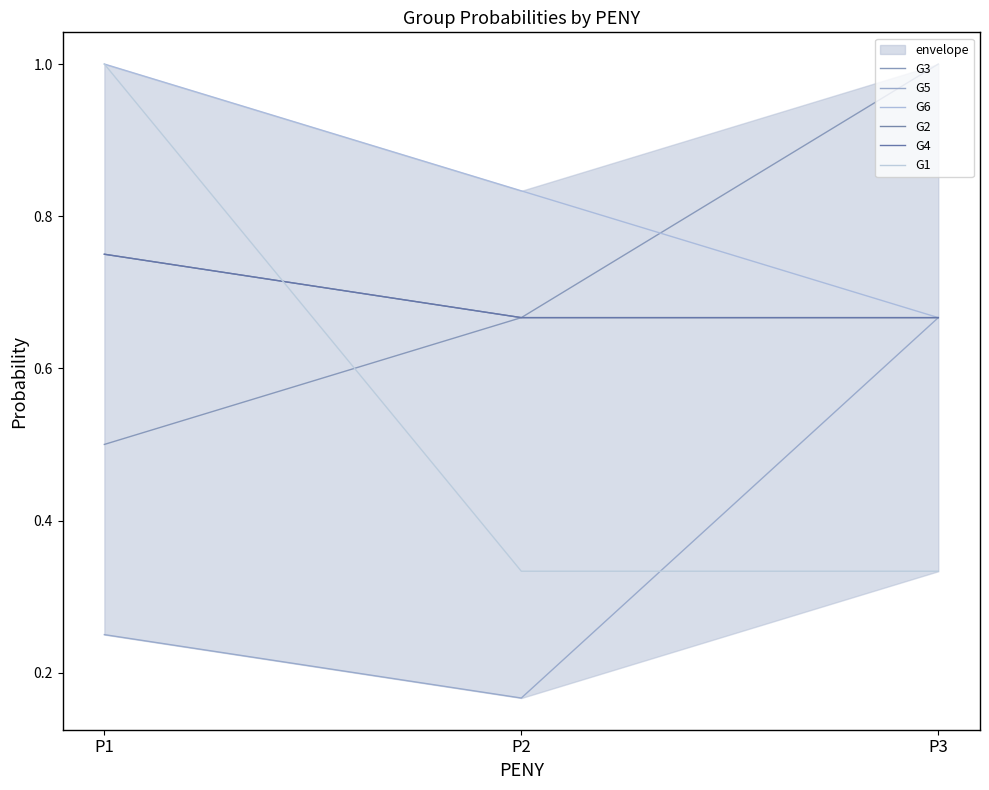

What is the highest value of the G1 series?

1.0